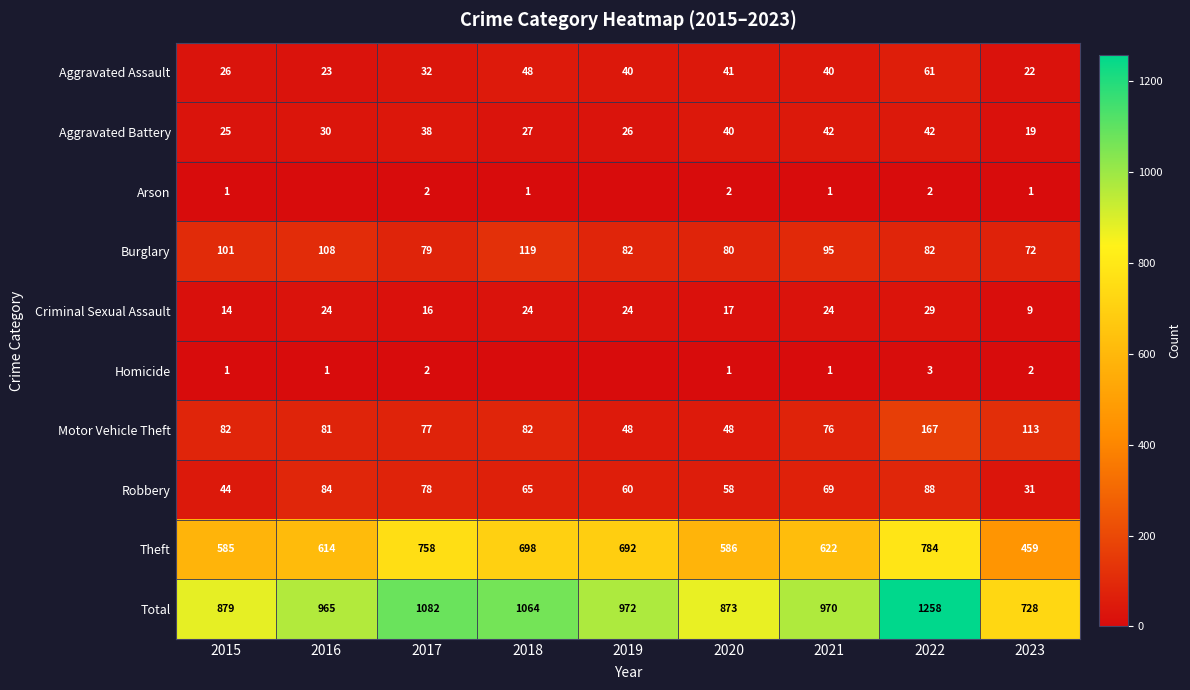

How many distinct data groups are displayed?

10